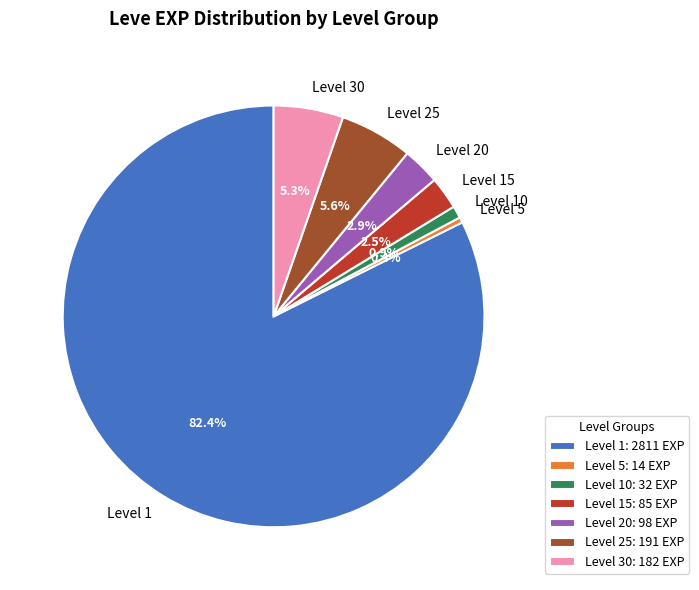

What is the ratio of the value at Level 10 to the value at Level 20?

0.3